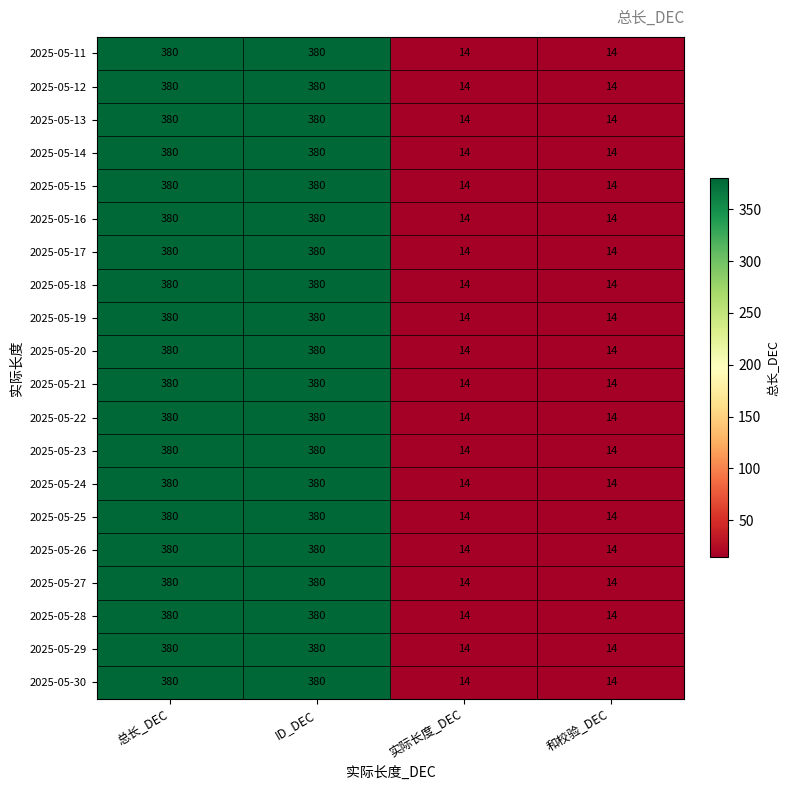

Is the value of 2025-05-28 at 总长_DEC greater than the value of 2025-05-27 at 实际长度_DEC?

Yes